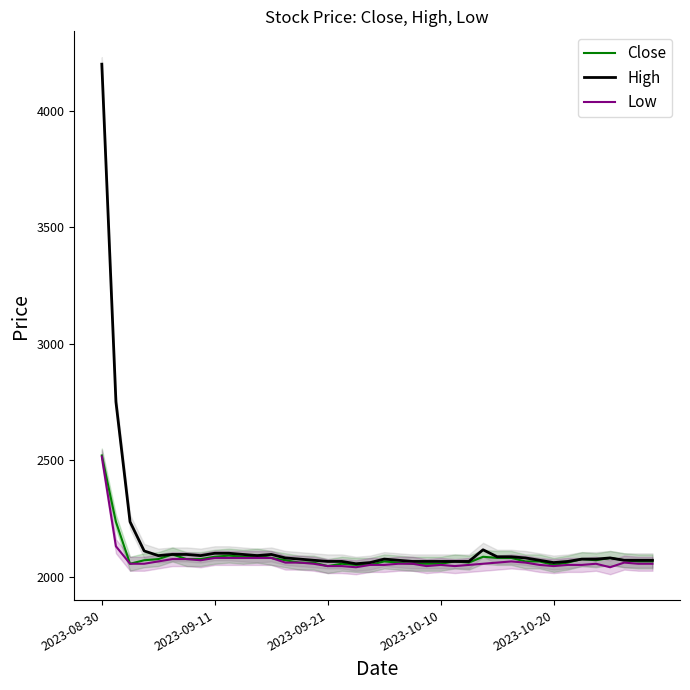

What is the highest value of the High series?

4200